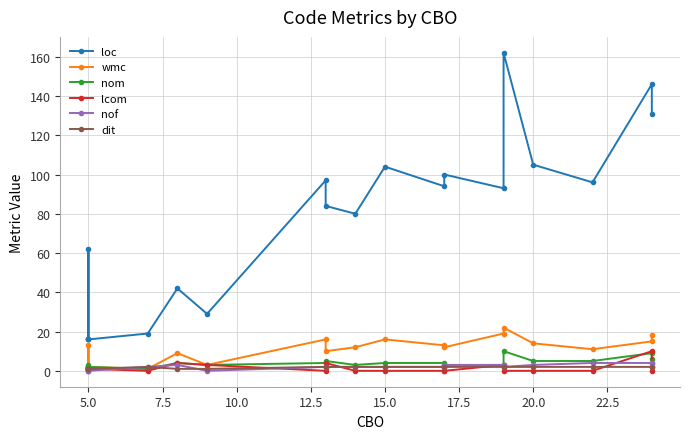

How many interior local peaks does the dit series have?

1